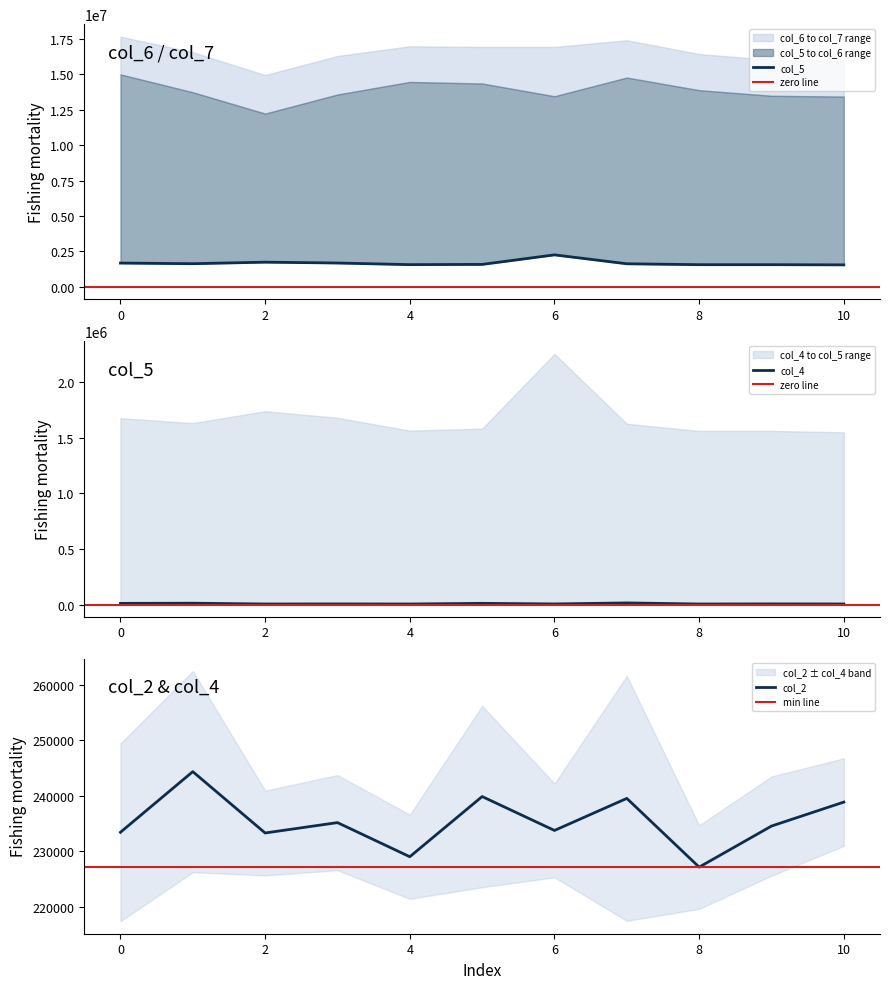

Which series has the largest range (max minus min)?

col_5